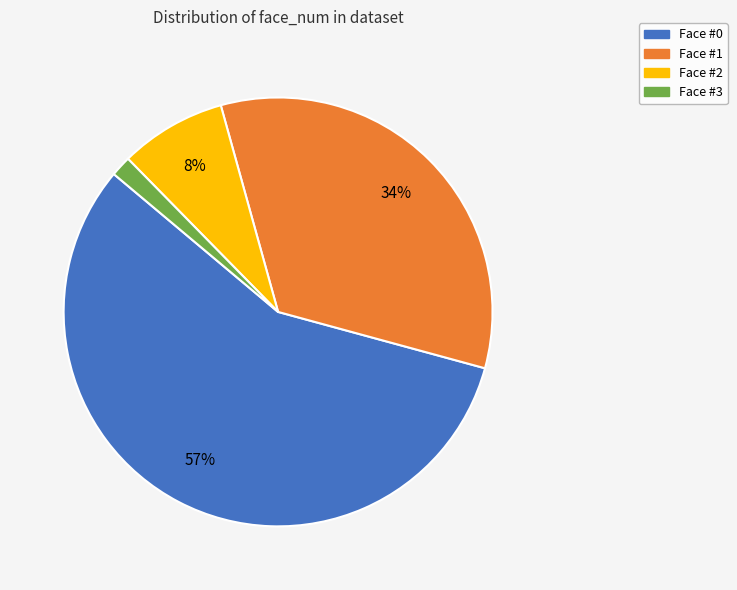

To the nearest percent, what portion does Face #2 represent?

8%